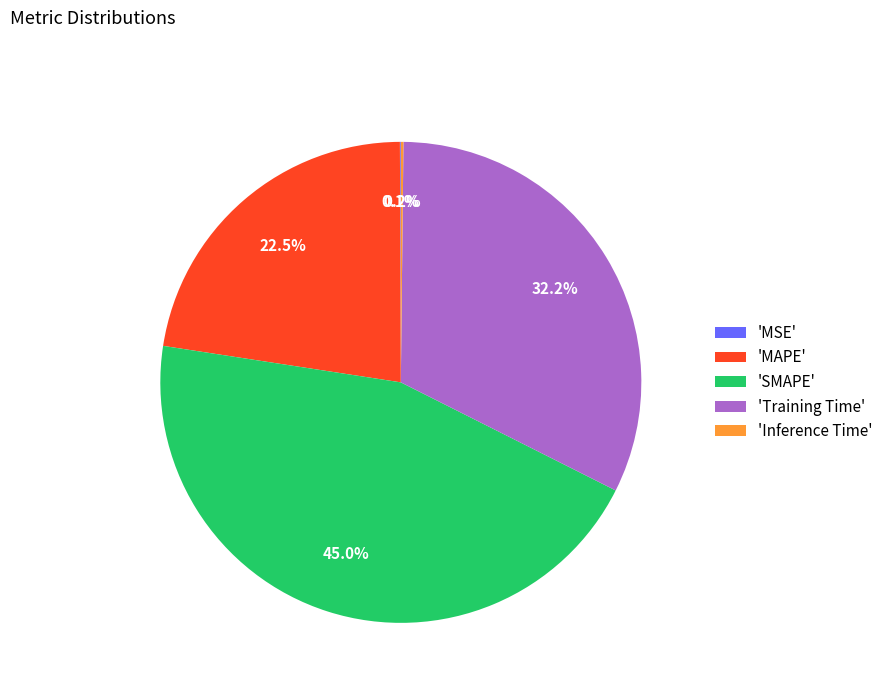

What portion of the pie excludes 'Training Time'?

67.8%